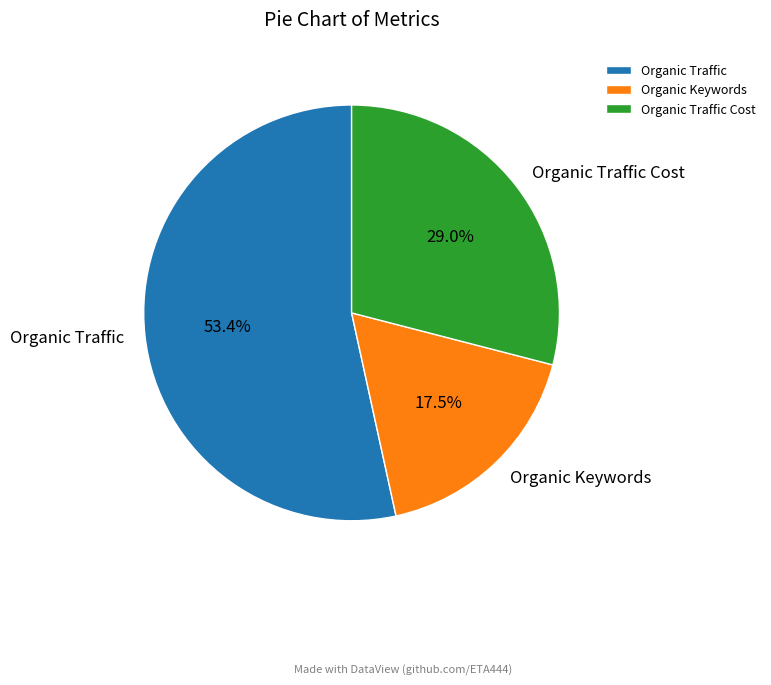

Is the sum of Organic Traffic and Organic Traffic Cost greater than half?

Yes